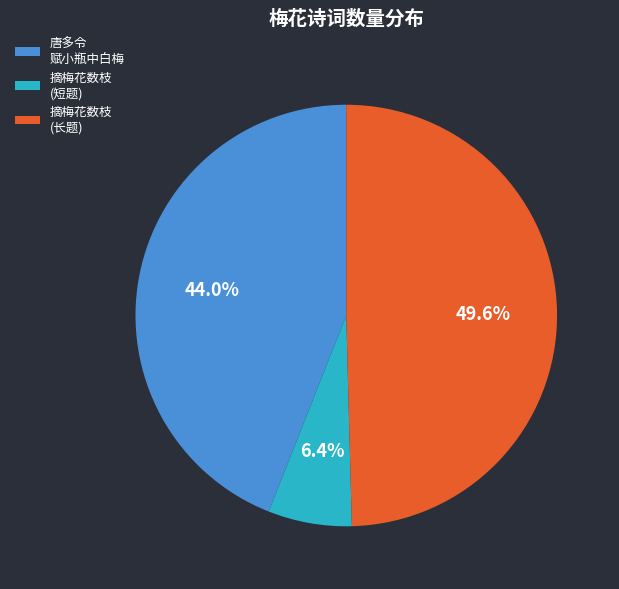

Does any single category account for the majority?

No